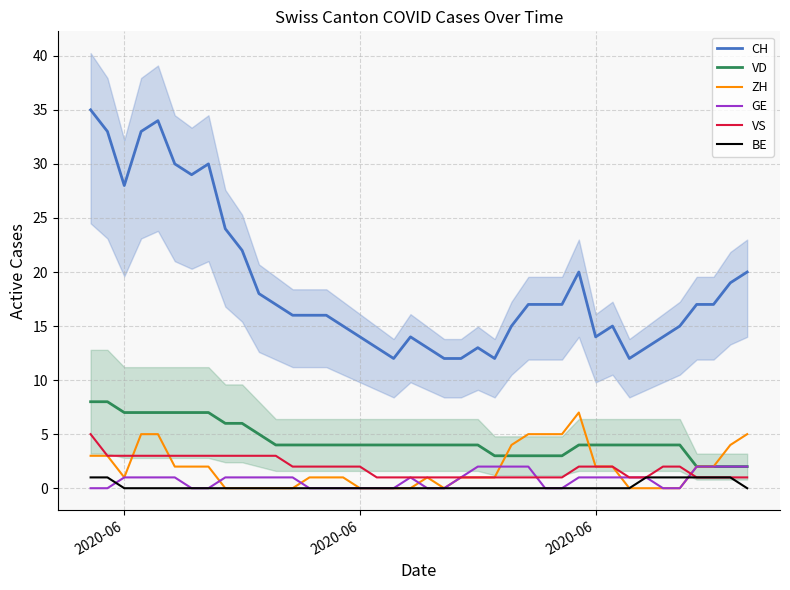

Which series has the largest range (max minus min)?

CH